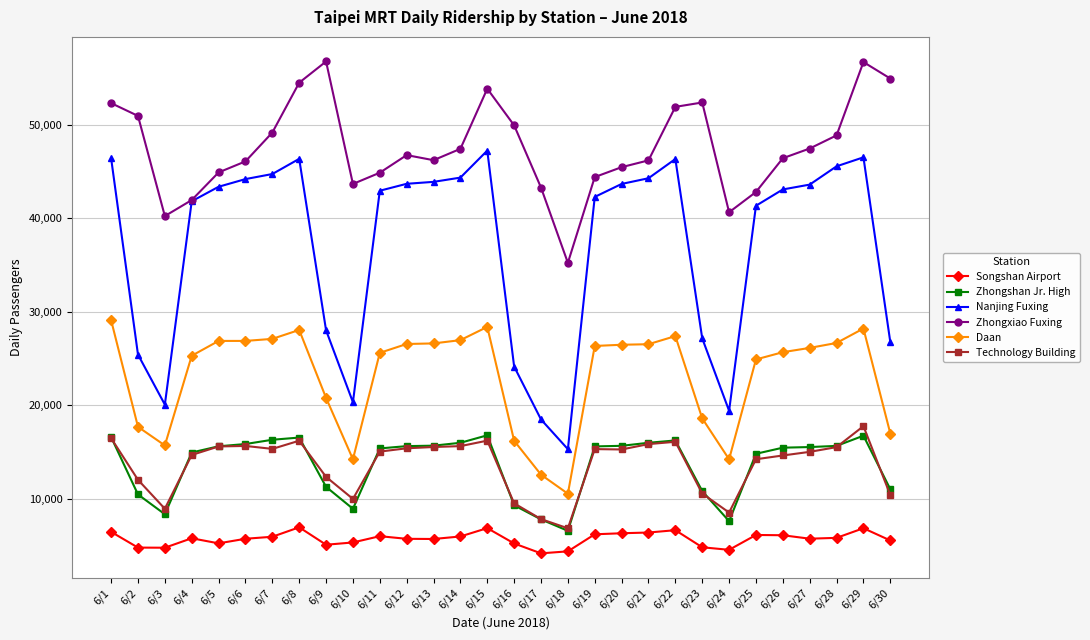

True or false: Zhongshan Jr. High and Songshan Airport intersect in this chart.

False